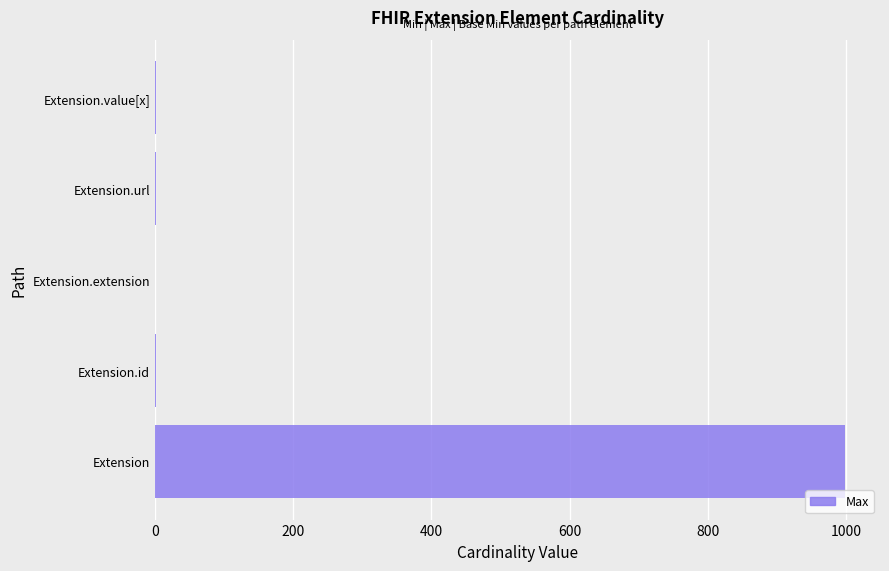

Which label corresponds to the largest value in the chart?

Extension